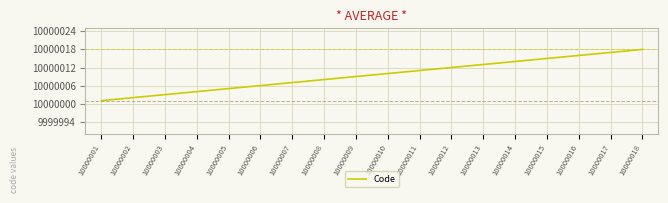

What is the greatest value displayed?

10000018